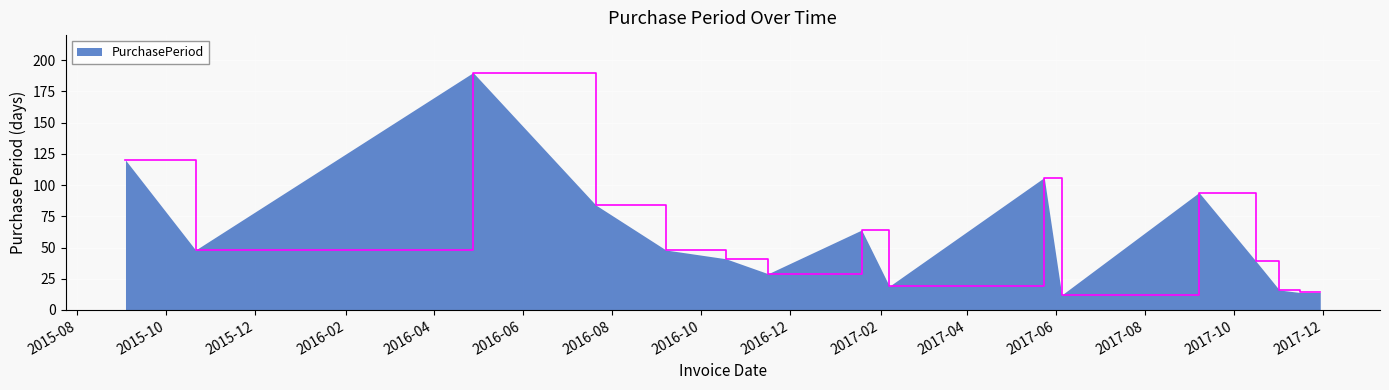

Does the chart have visible grid lines?

Yes